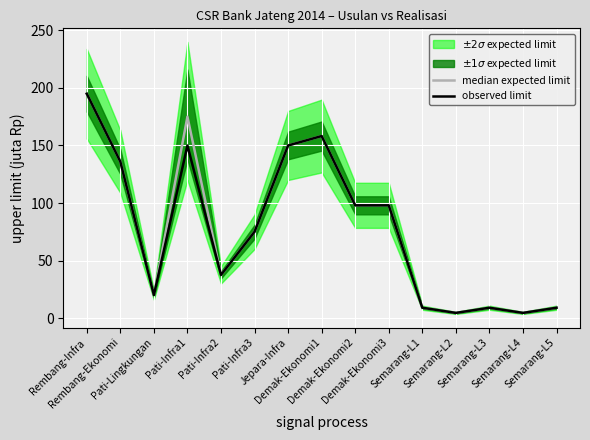

At how many categories does at least one series exceed 51?

8